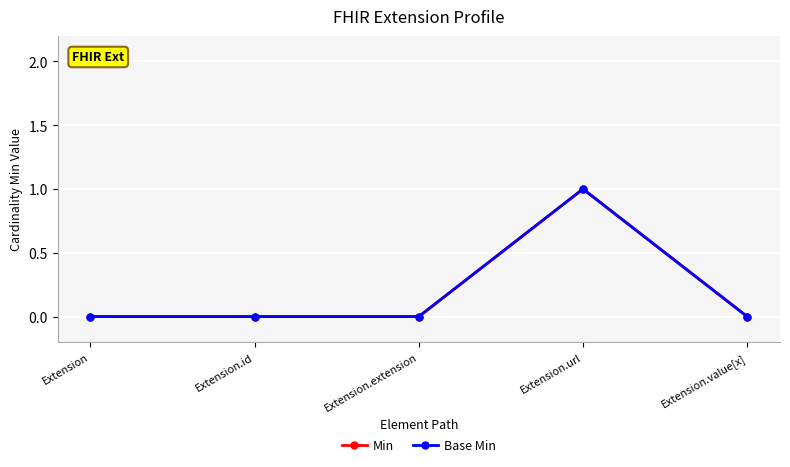

How many Base Min values are between 0 and 1?

5